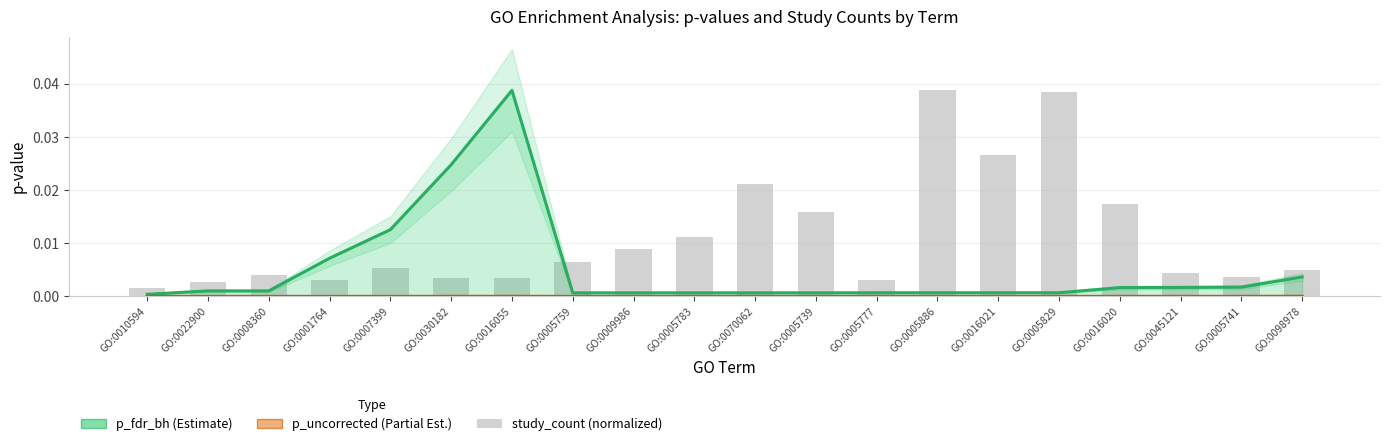

How many groups of bars are there?

20